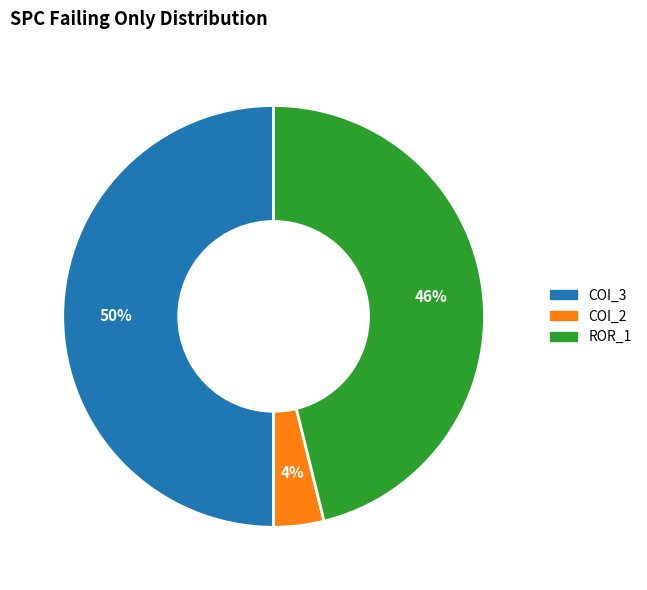

To the nearest percent, what is the average slice percentage?

33%